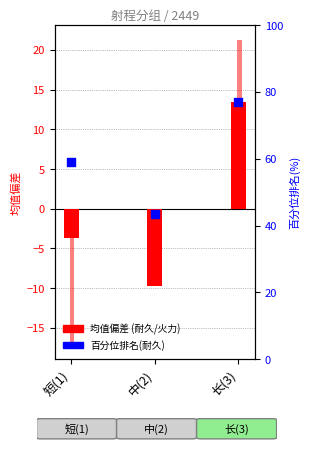

What is the change in value from 中(2) to 长(3)?

+33.3